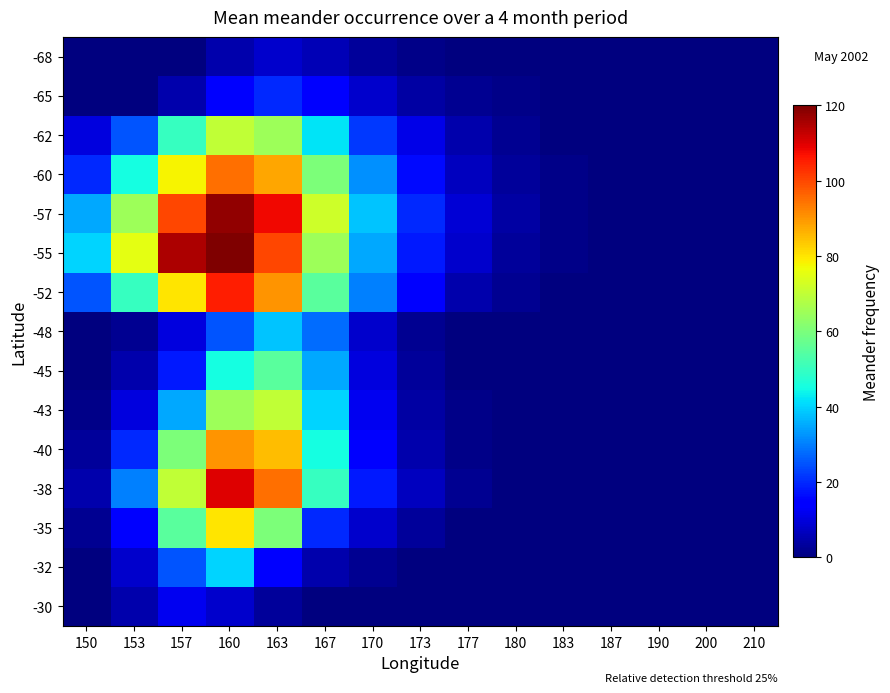

At 200, list the series in order from largest to smallest.

-30, -32, -35, -38, -40, -43, -45, -48, -52, -55, -57, -60, -62, -65, -68